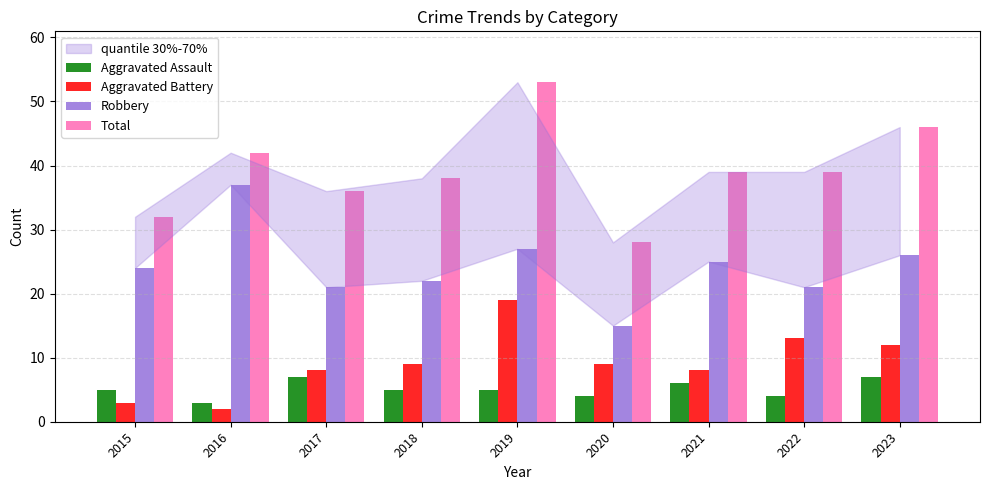

Does the chart contain stacked bars?

No